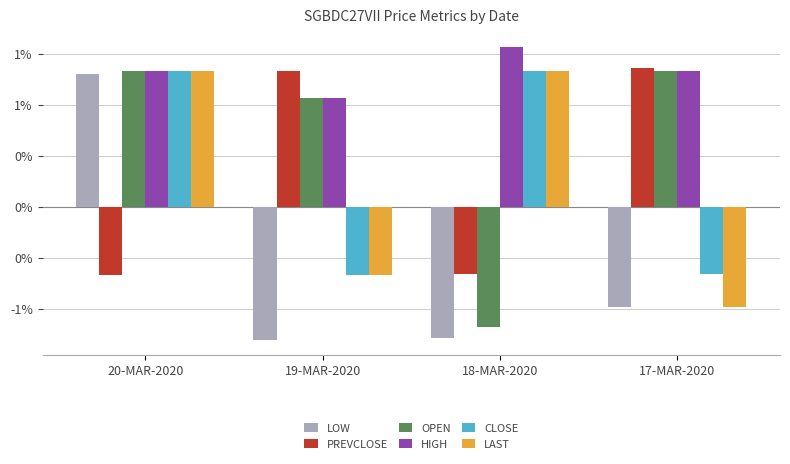

What are all the series names shown in the legend?

LOW, PREVCLOSE, OPEN, HIGH, CLOSE, LAST